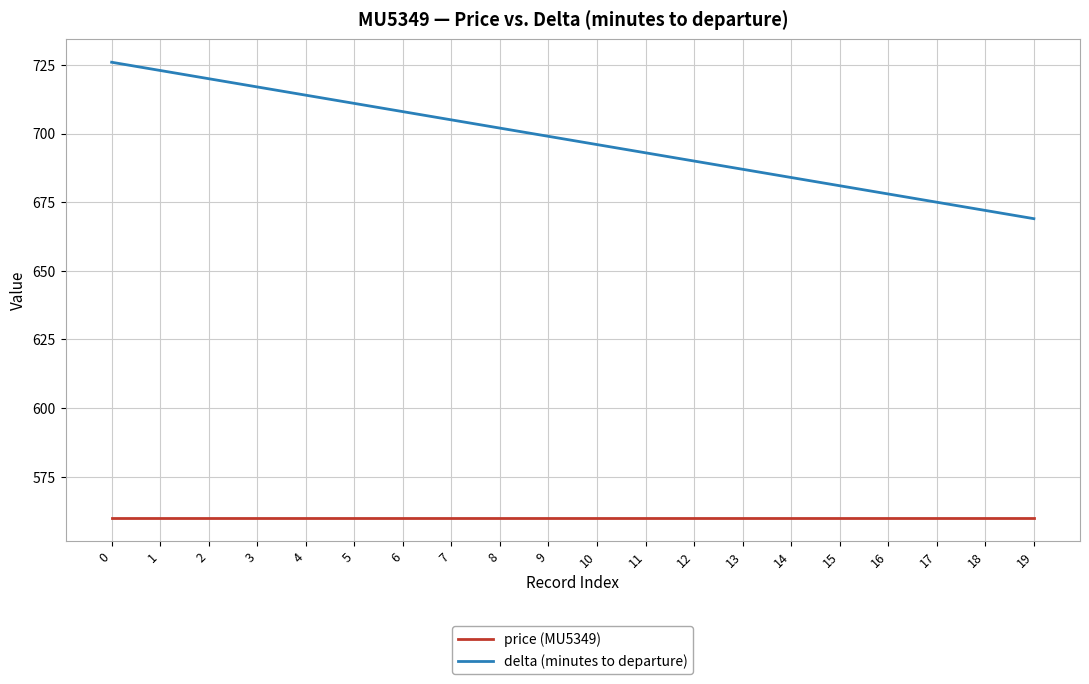

What are all the series names shown in the legend?

price (MU5349), delta (minutes to departure)